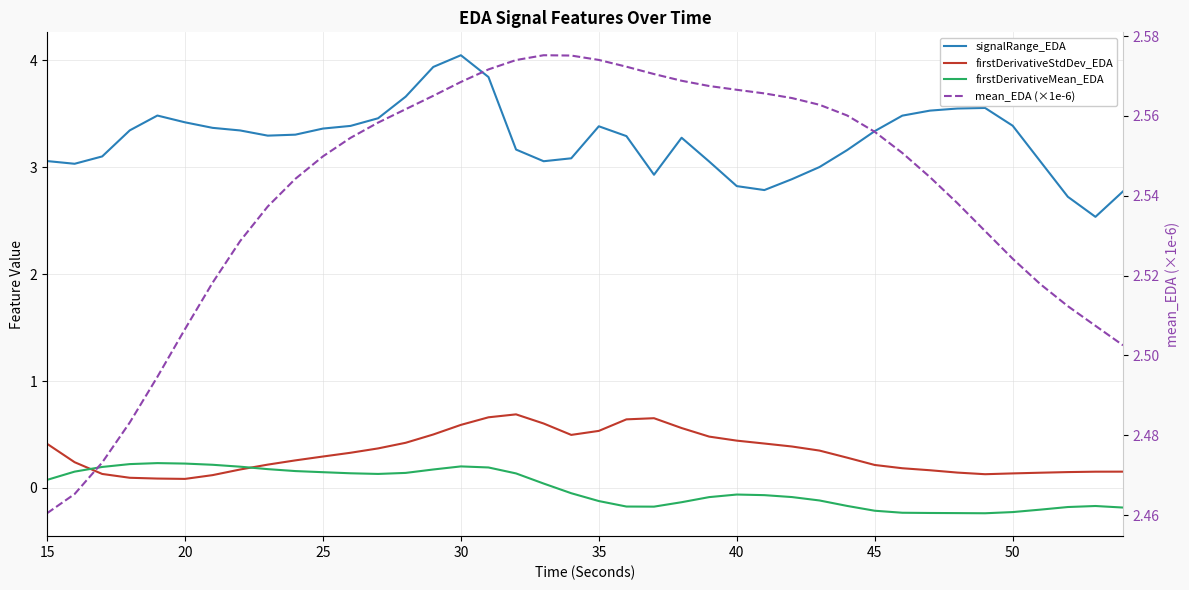

True or false: signalRange_EDA and firstDerivativeStdDev_EDA intersect in this chart.

False